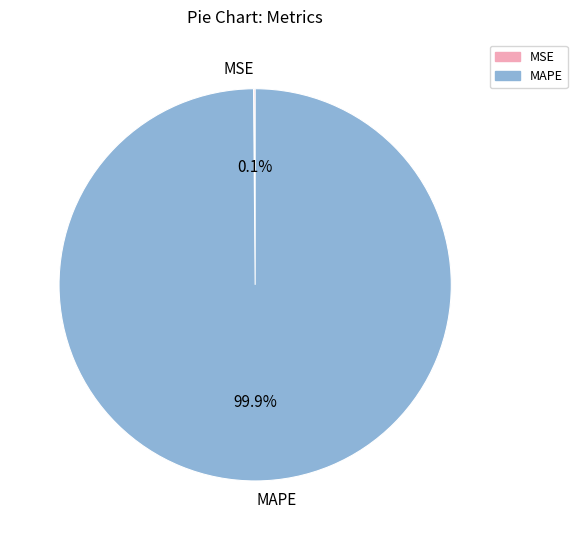

How much of the chart is everything except MAPE?

0.1%